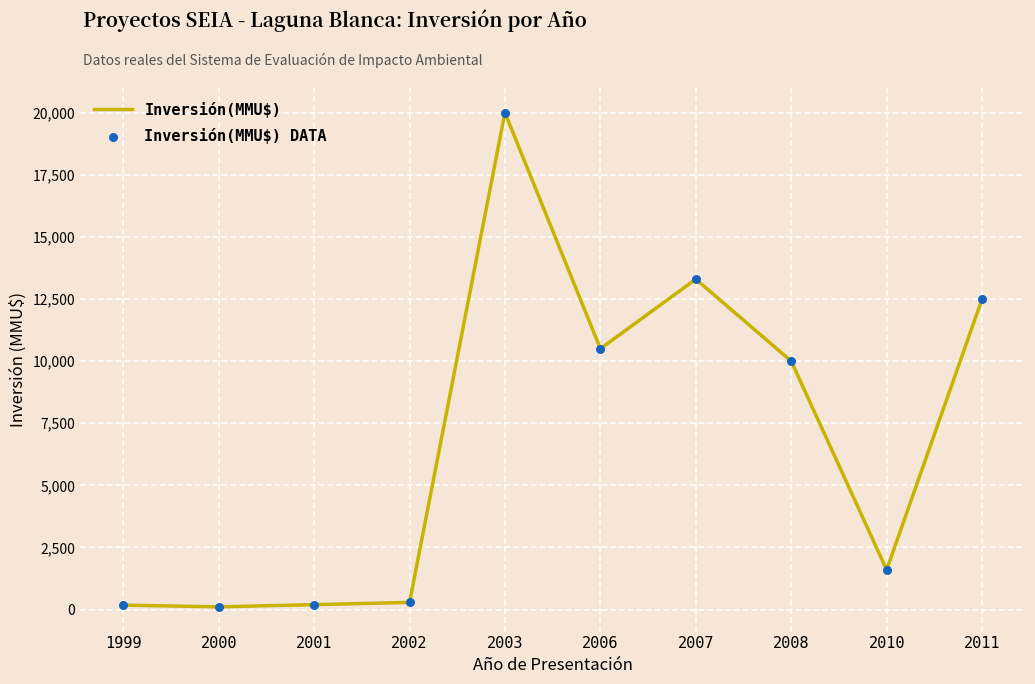

The chart shows a value of 12500 at 2011. True or false?

True